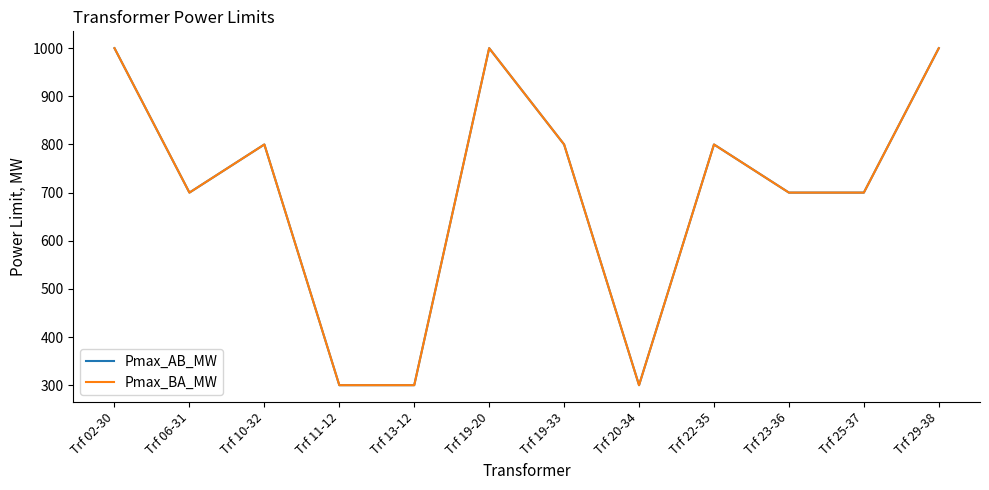

What is the total value across all series at Trf 29-38?

2000